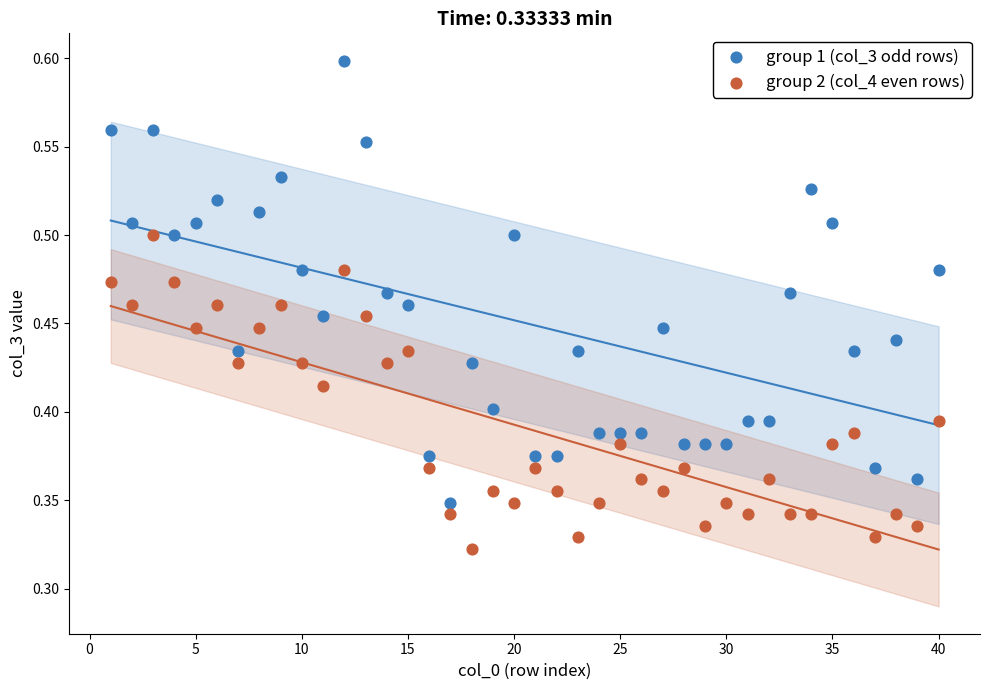

Which series contains the lowest Y value?

group 2 (col_4 even rows)